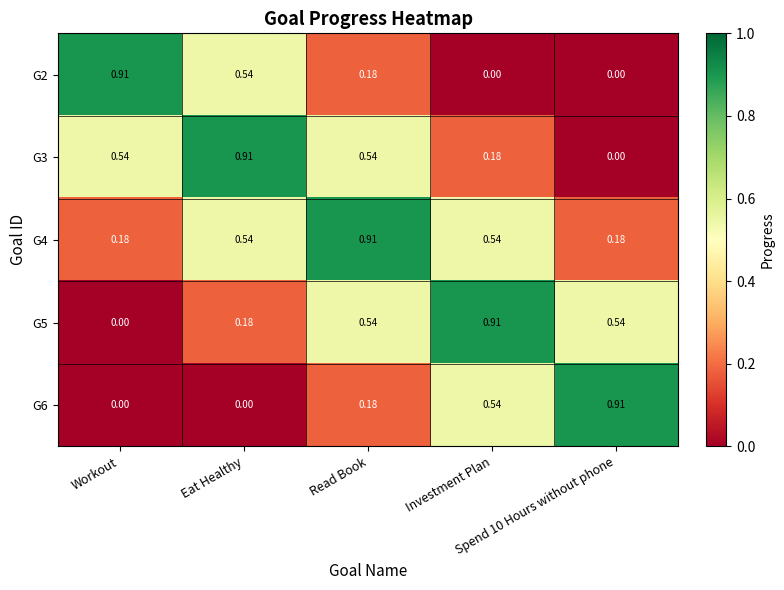

How many values in G2 are above zero?

3